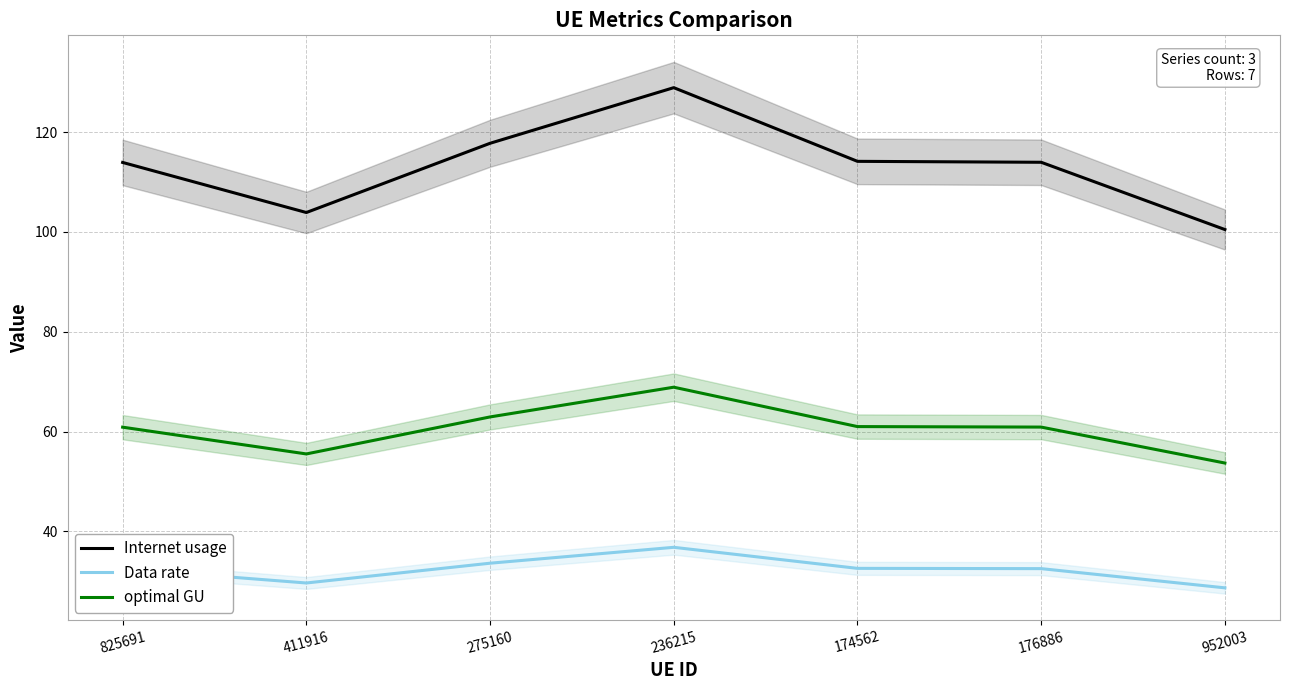

Rank the series at 176886 from highest to lowest value.

Internet usage, optimal GU, Data rate